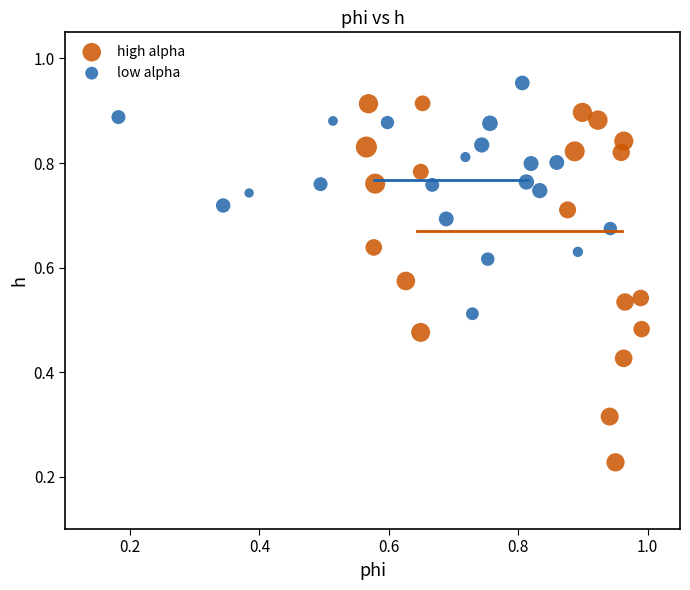

Which series contains the highest Y value?

low alpha